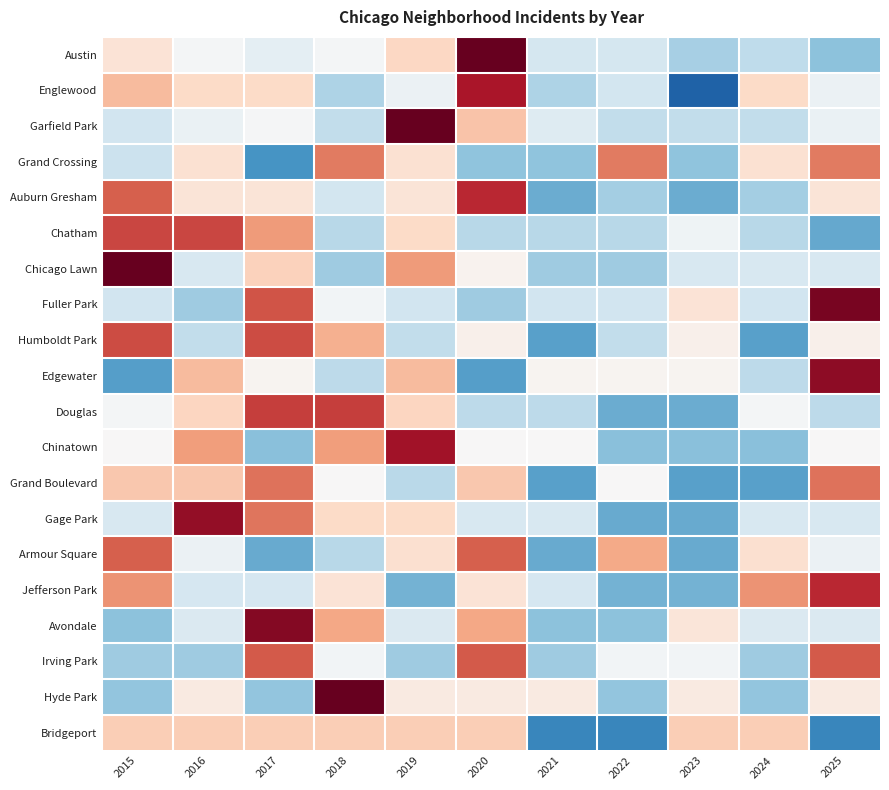

Rank the series at 2019 from lowest to highest value.

Jefferson Park, Irving Park, Grand Boulevard, Humboldt Park, Fuller Park, Avondale, Englewood, Hyde Park, Auburn Gresham, Grand Crossing, Armour Square, Gage Park, Chatham, Austin, Douglas, Bridgeport, Edgewater, Chicago Lawn, Chinatown, Garfield Park